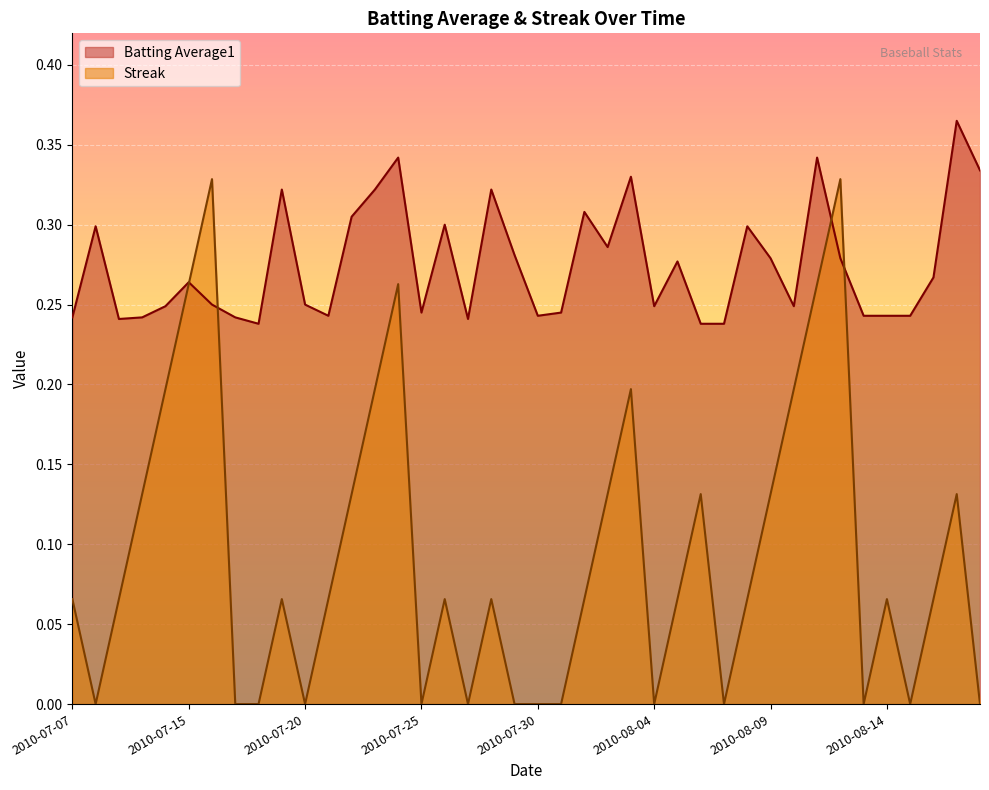

Which series has the largest range (max minus min)?

Streak